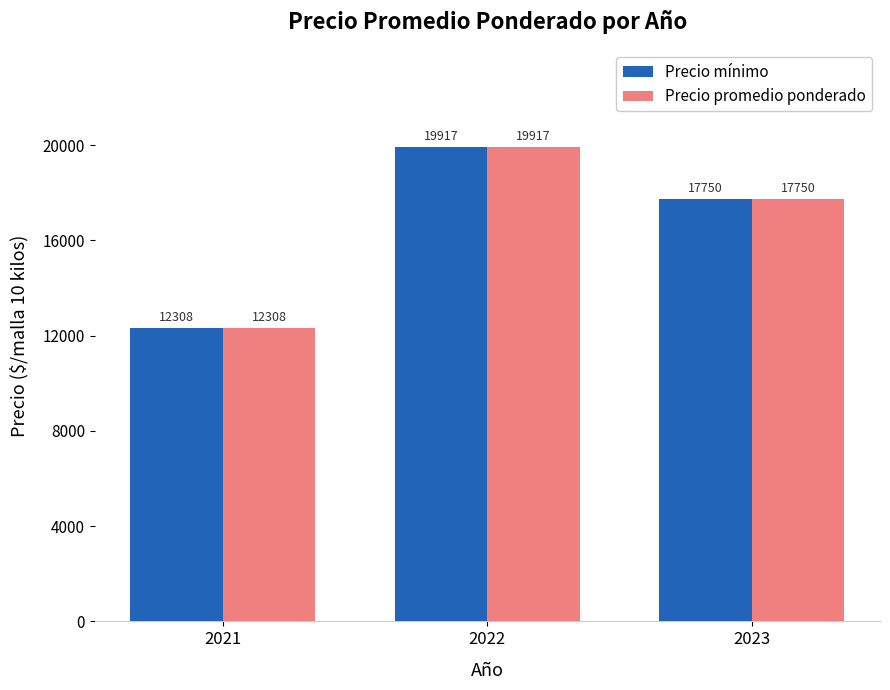

Are the bars grouped side by side (vs. stacked)?

Yes